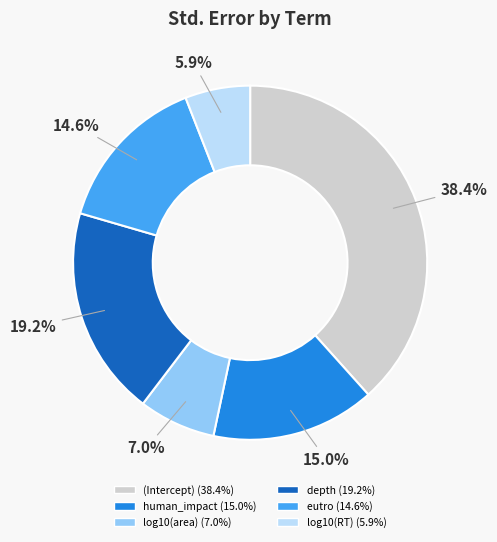

How many slices are in this pie chart?

6